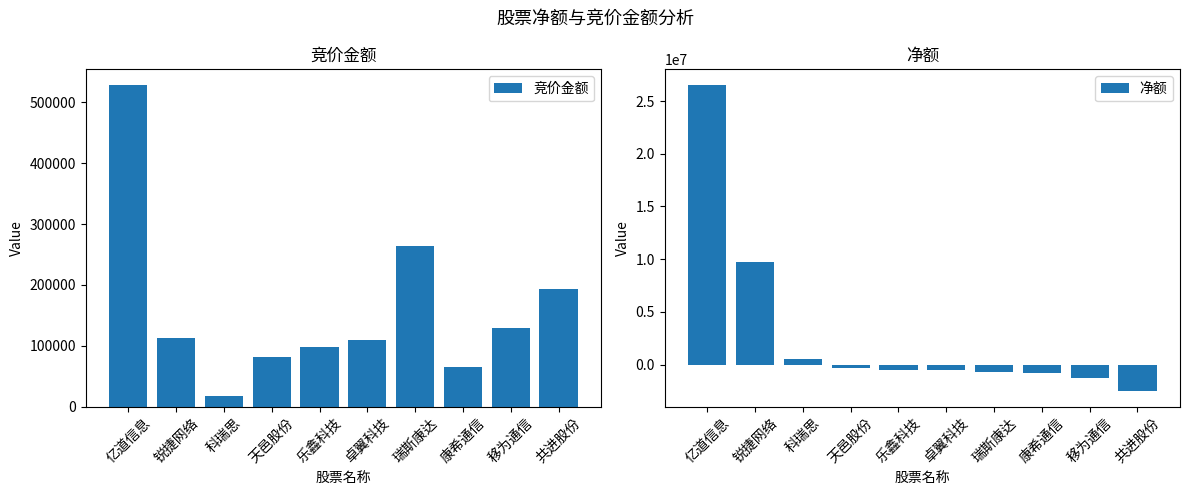

Reading left to right, list all the values displayed in this chart.

竞价金额: 亿道信息=528000	锐捷网络=113365	科瑞思=17592	天邑股份=81270	乐鑫科技=98704	卓翼科技=109473	瑞斯康达=264707	康希通信=65018	移为通信=129840	共进股份=194036
净额: 亿道信息=26559713	锐捷网络=9707862	科瑞思=553796	天邑股份=-352027	乐鑫科技=-526038	卓翼科技=-533340	瑞斯康达=-706842	康希通信=-769013	移为通信=-1290297	共进股份=-2532687